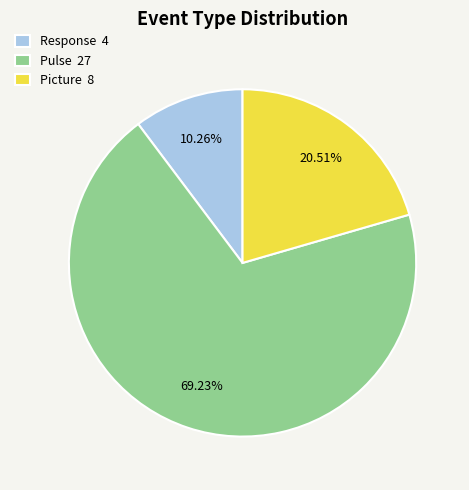

Is the sum of Picture 8 and Response 4 greater than half?

No